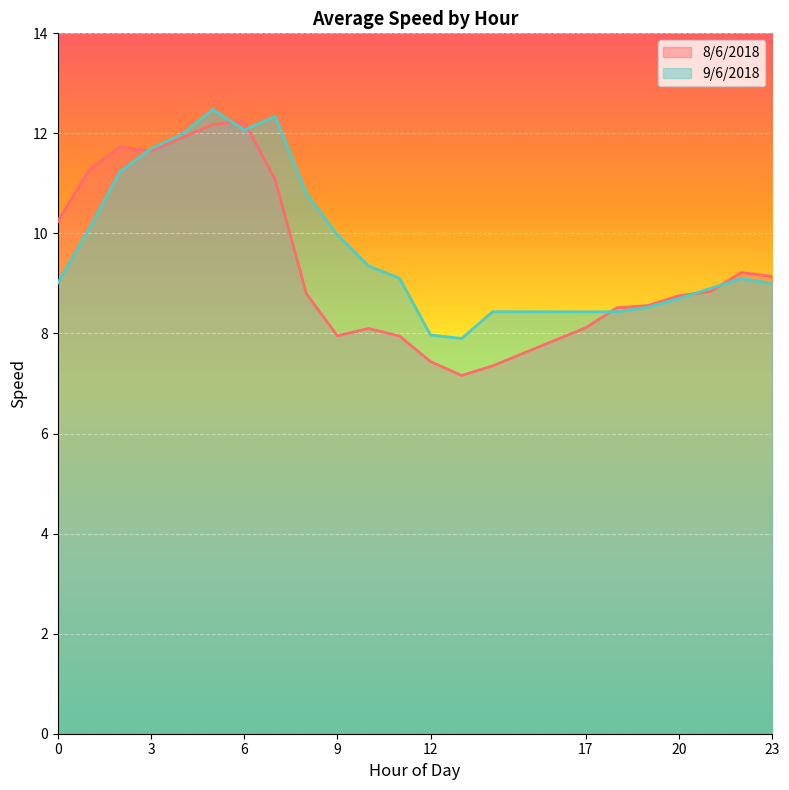

True or false: 9/6/2018 has a value of 12.8 at 12.

False